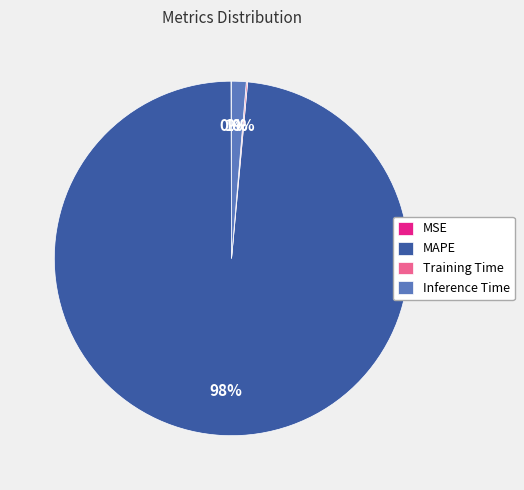

Is it true that Inference Time is 8% of the pie?

False